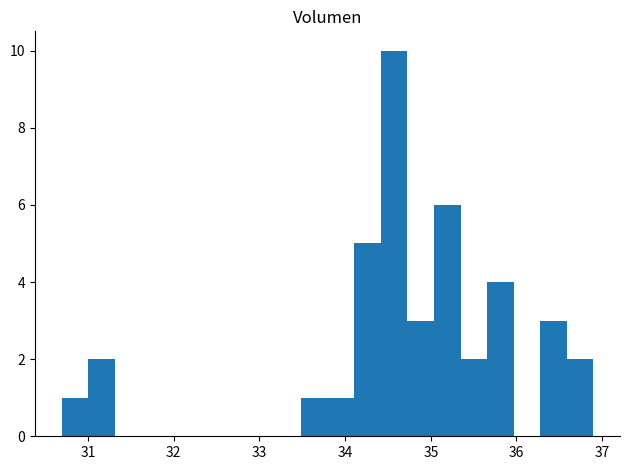

Read against the x-axis, roughly where is the centre of the tallest bar?

34.6